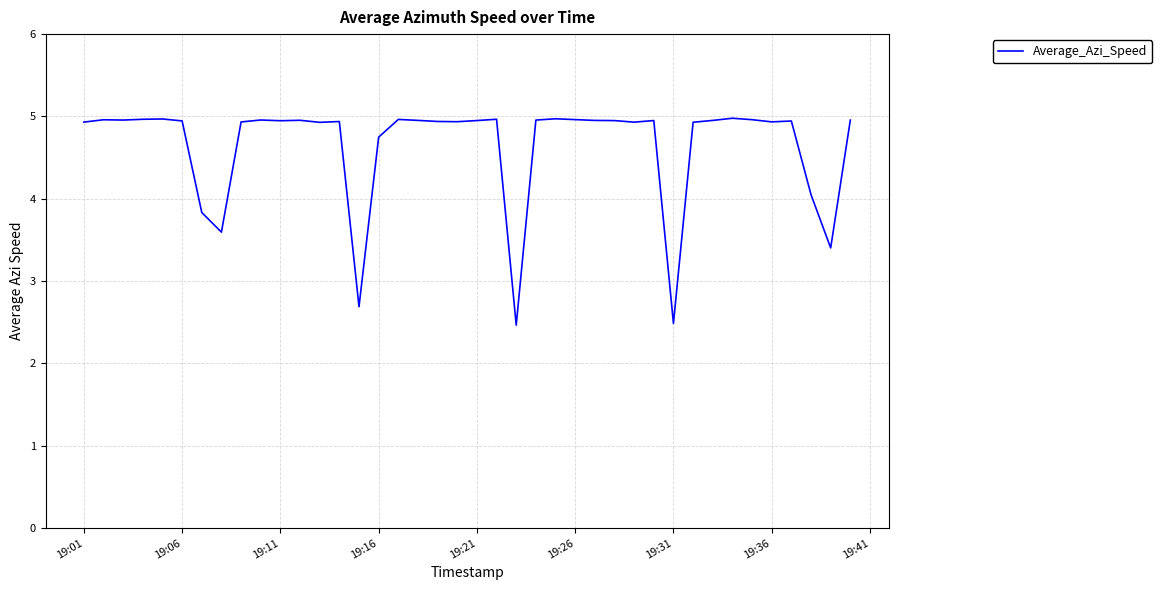

What is the smallest value displayed?

2.5